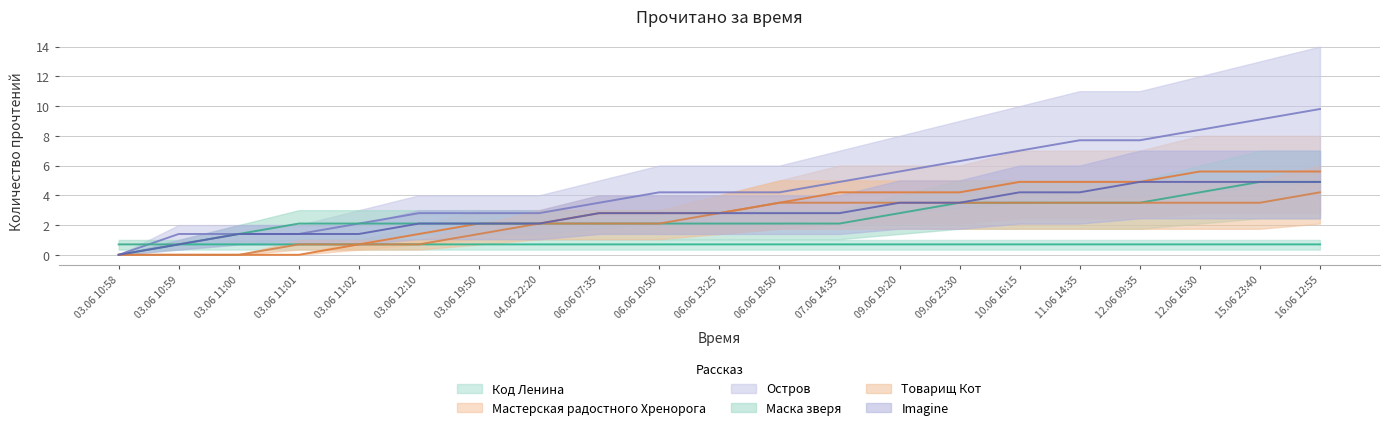

At 03.06 10:59, list the series in order from largest to smallest.

Остров, Код Ленина, Маска зверя, Imagine, Мастерская радостного Хренорога, Товарищ Кот